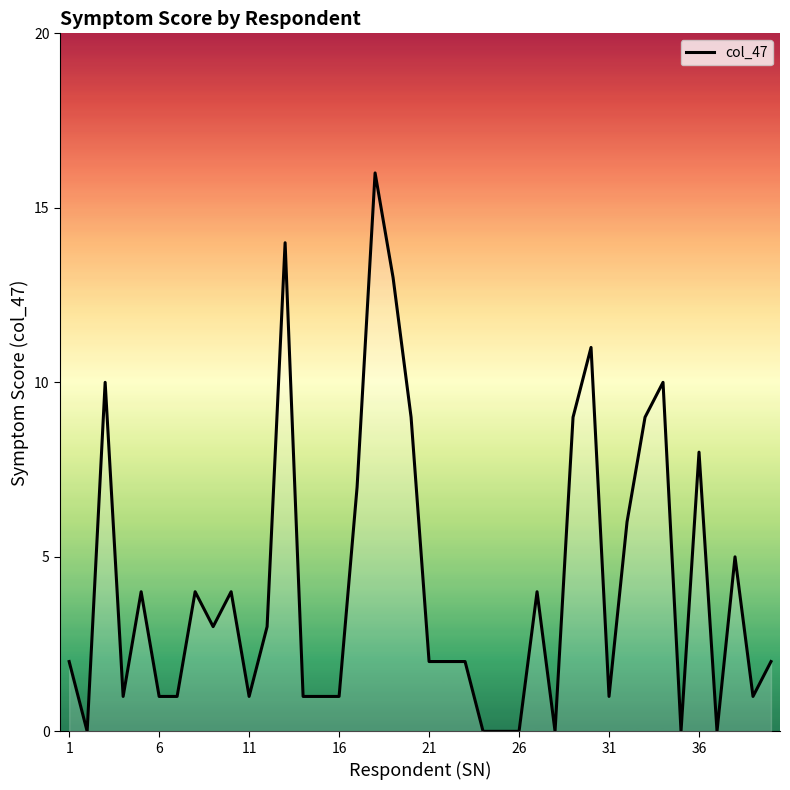

What is the difference between the maximum and minimum values?

16